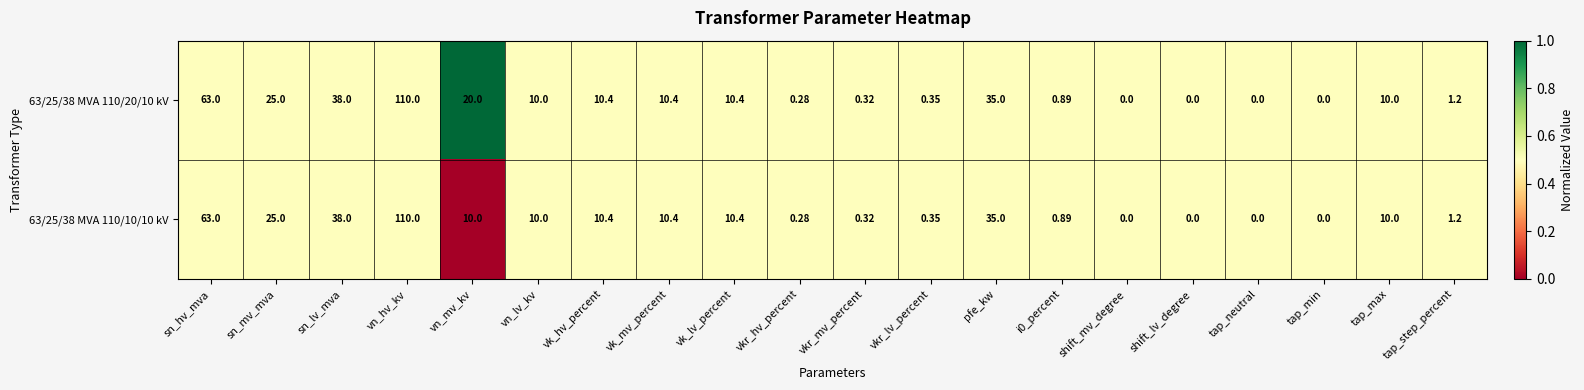

Which category has the highest value in the 63/25/38 MVA 110/10/10 kV series?

vn_hv_kv